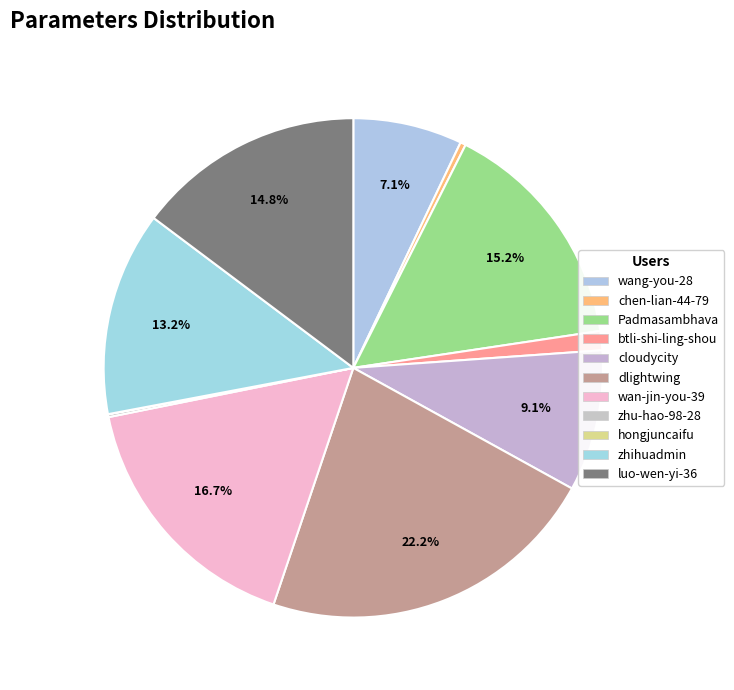

Does any single category account for the majority?

No